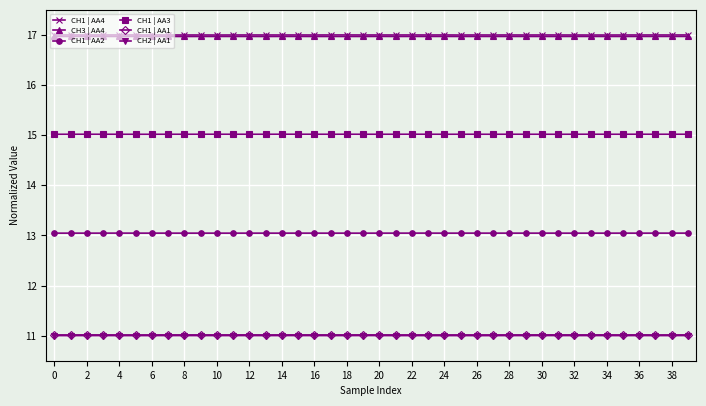

What is the value of the CH1 | AA3 point at the 27th from the left?

15.0